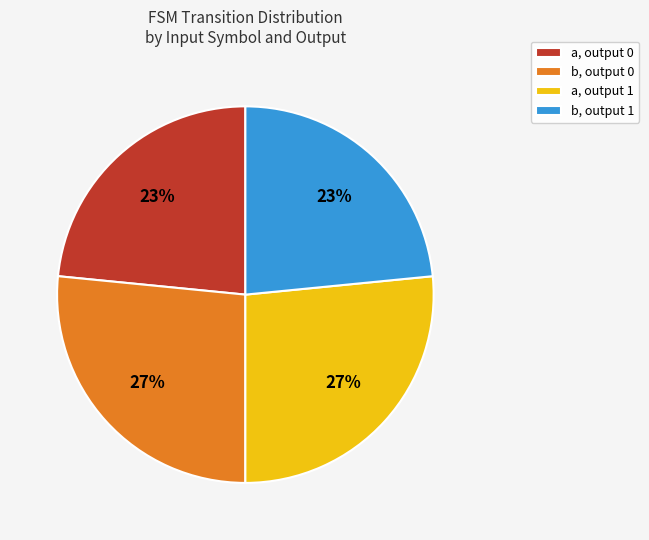

Between a, output 0 and b, output 0, which is larger?

b, output 0